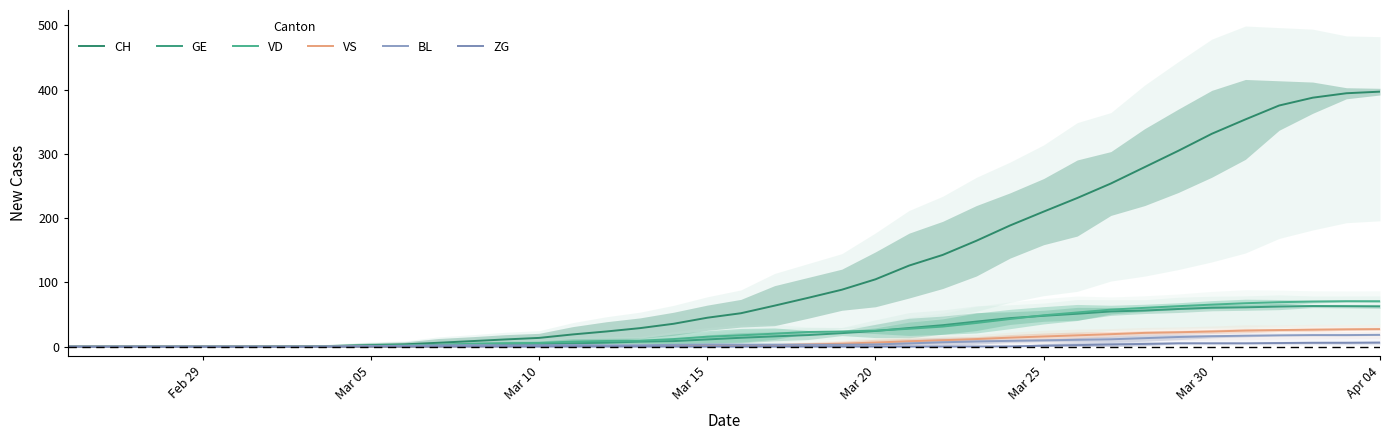

At which category is the sum across all series the highest?

Apr 04